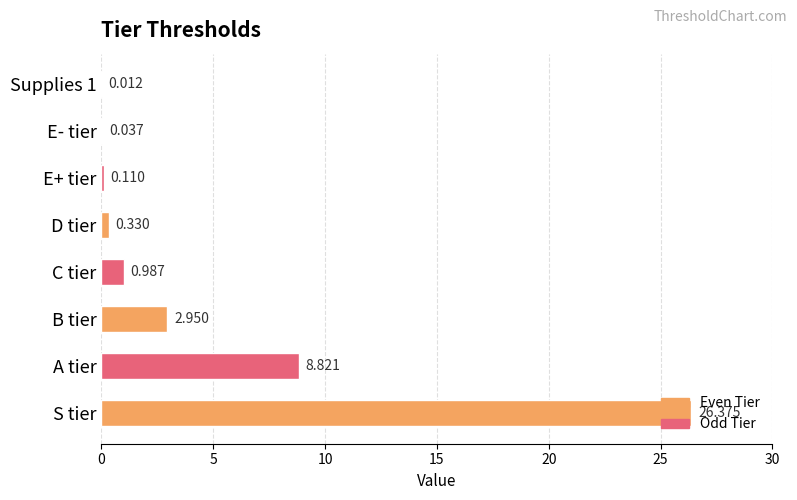

Which category has the highest value across all series?

S tier